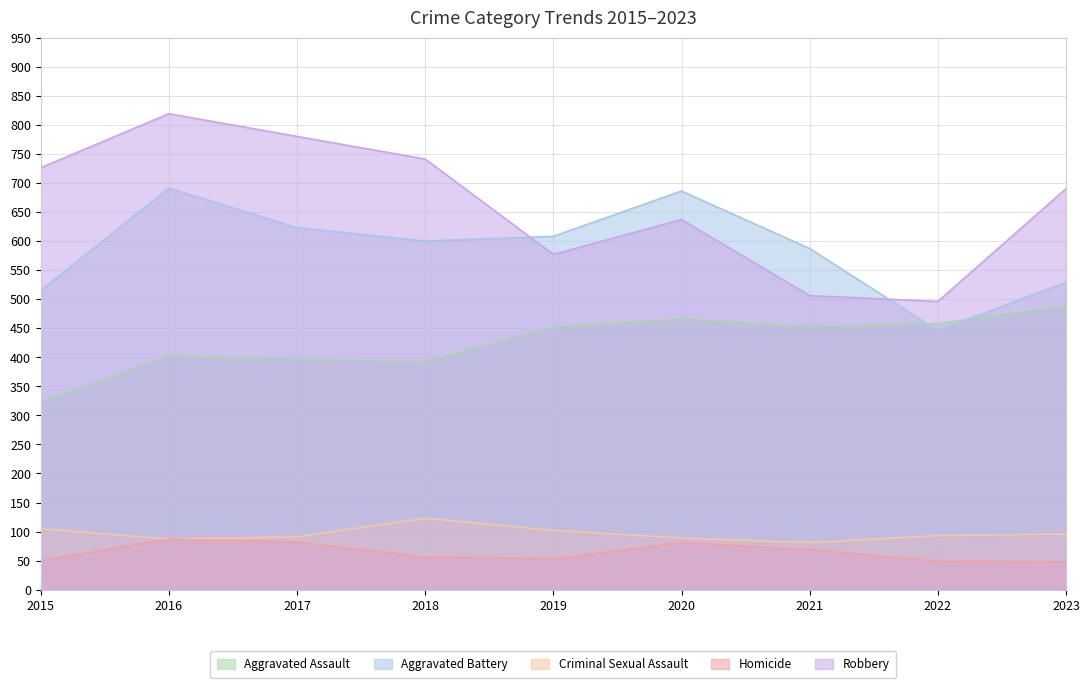

Which series has the largest range (max minus min)?

Robbery